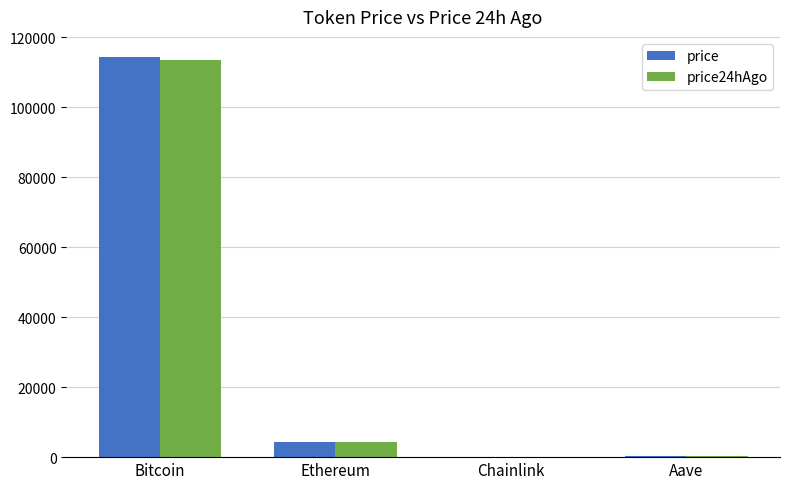

At which label does price first exceed 4421?

Bitcoin